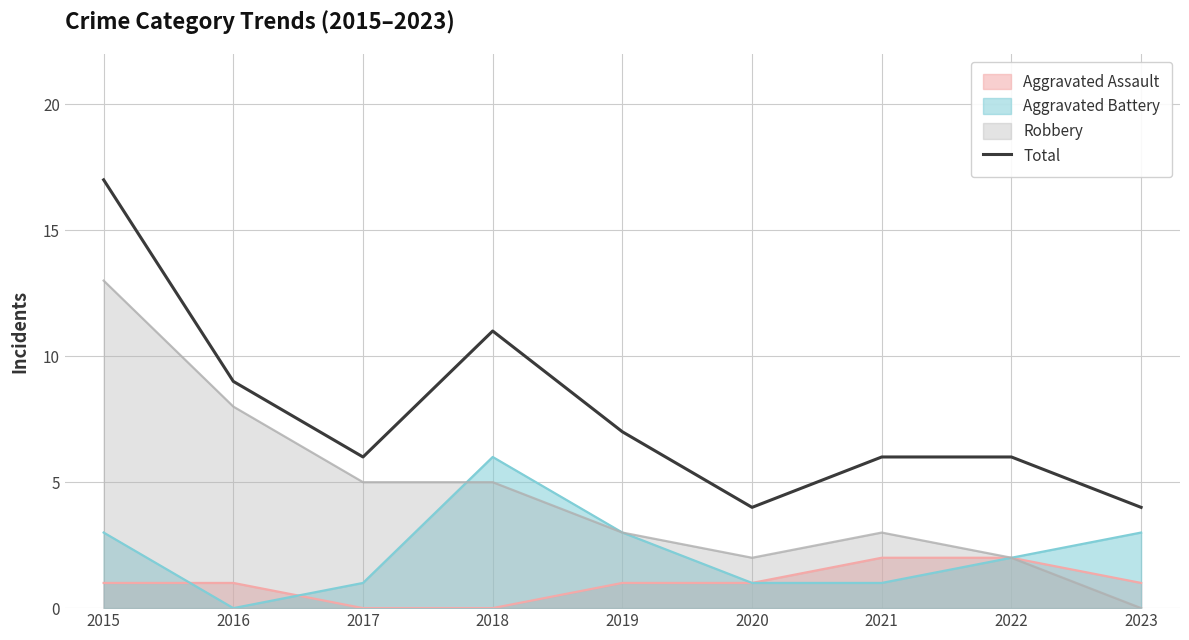

Reading left to right, list all the values displayed in this chart.

17	9	6	11	7	4	6	6	4